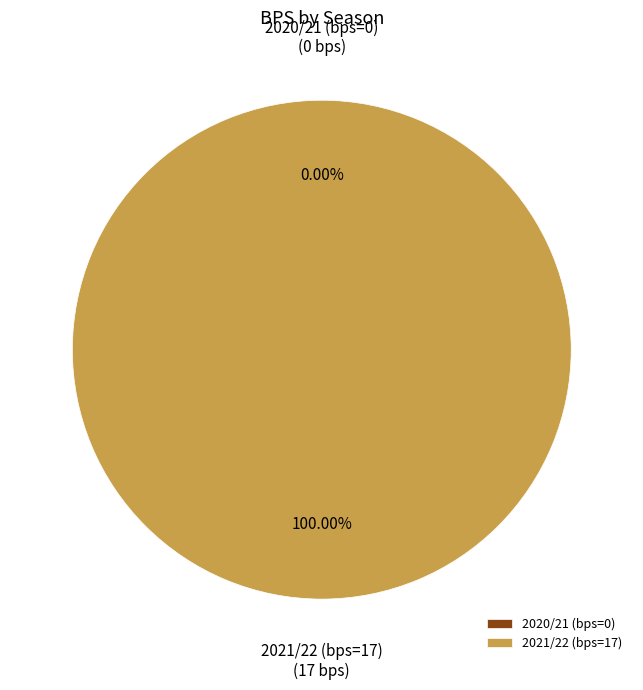

What percentage do 2021/22 (bps=17) and 2020/21 (bps=0) together represent?

100.0%